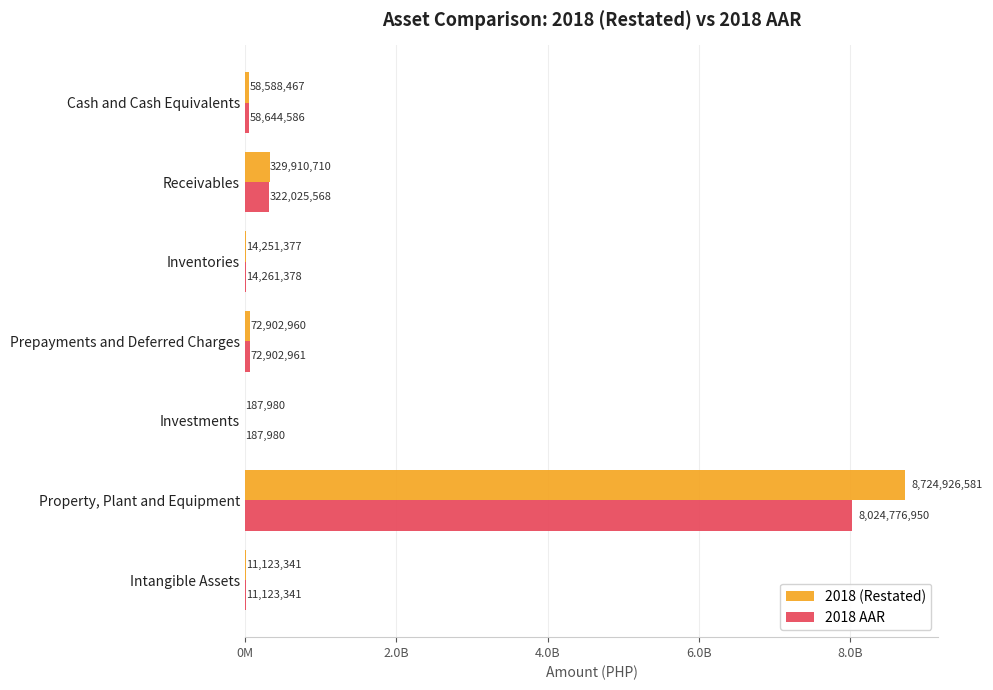

Which series has the widest spread of values?

2018 (Restated)